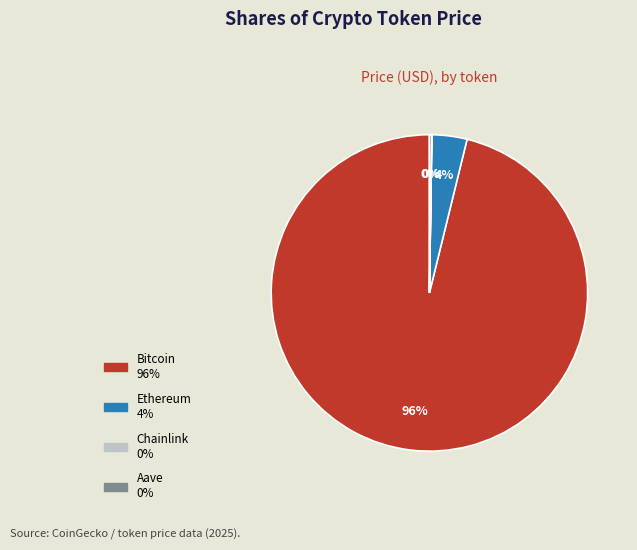

Is it true that Ethereum is 4% of the pie?

True